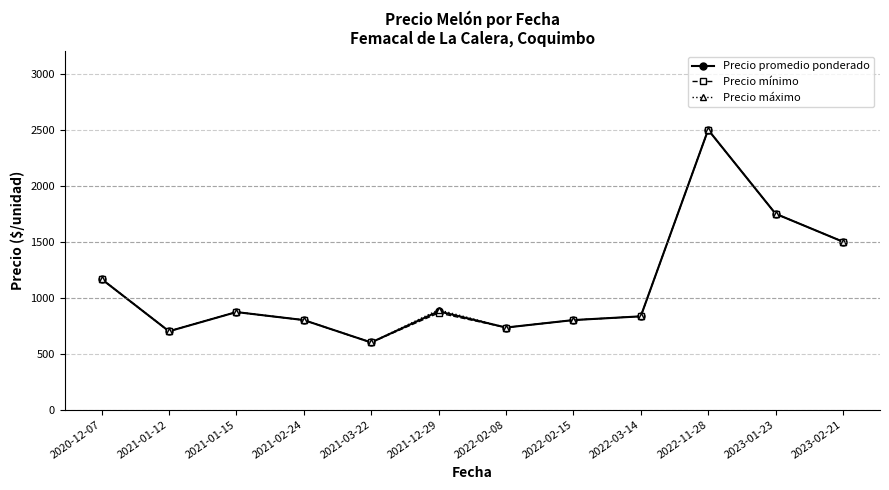

Which label corresponds to the smallest value in the chart?

2021-03-22